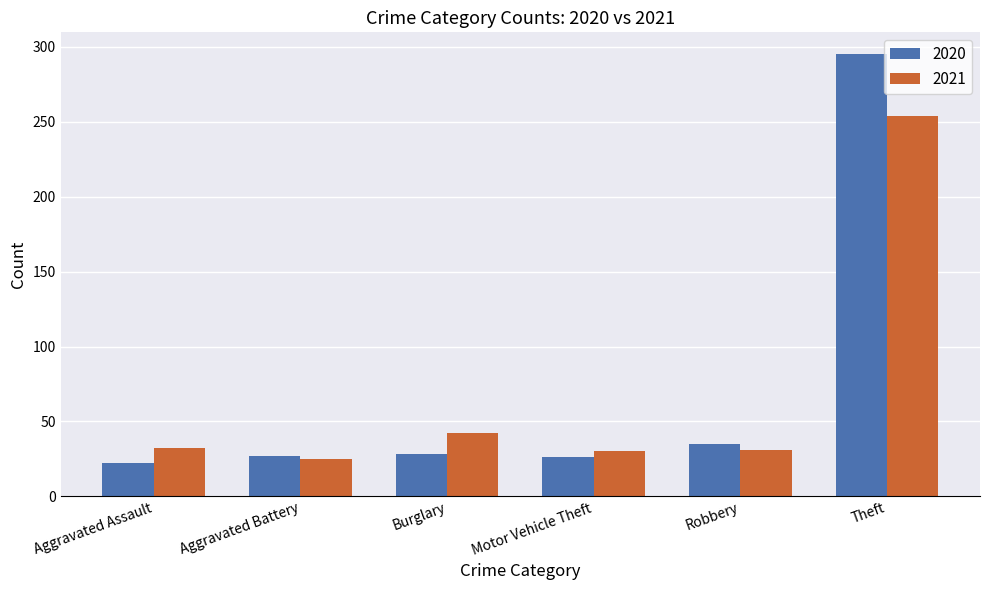

Is it true that 2020 equals 51 at Robbery?

False